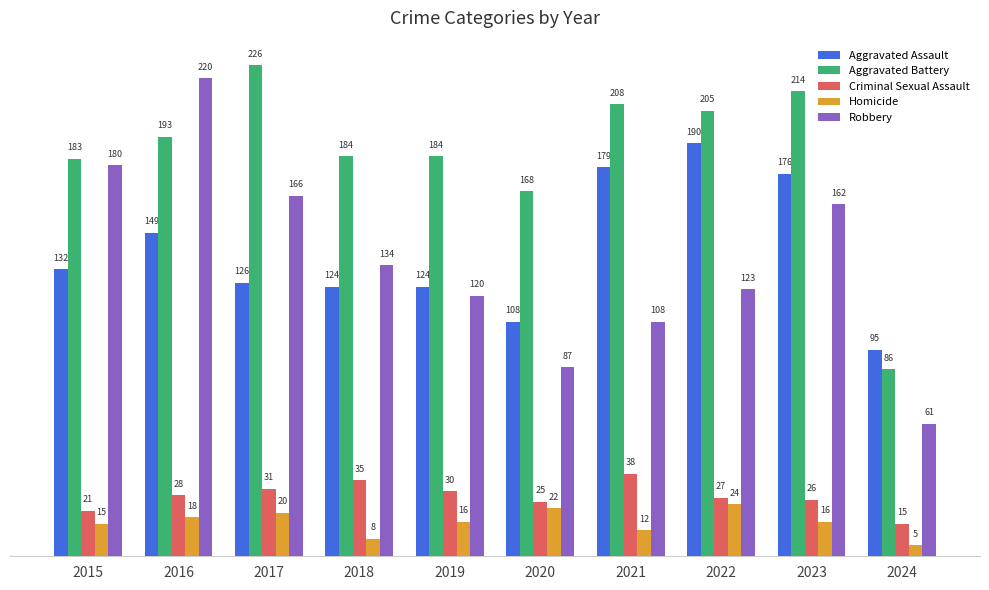

Which series has the widest spread of values?

Robbery